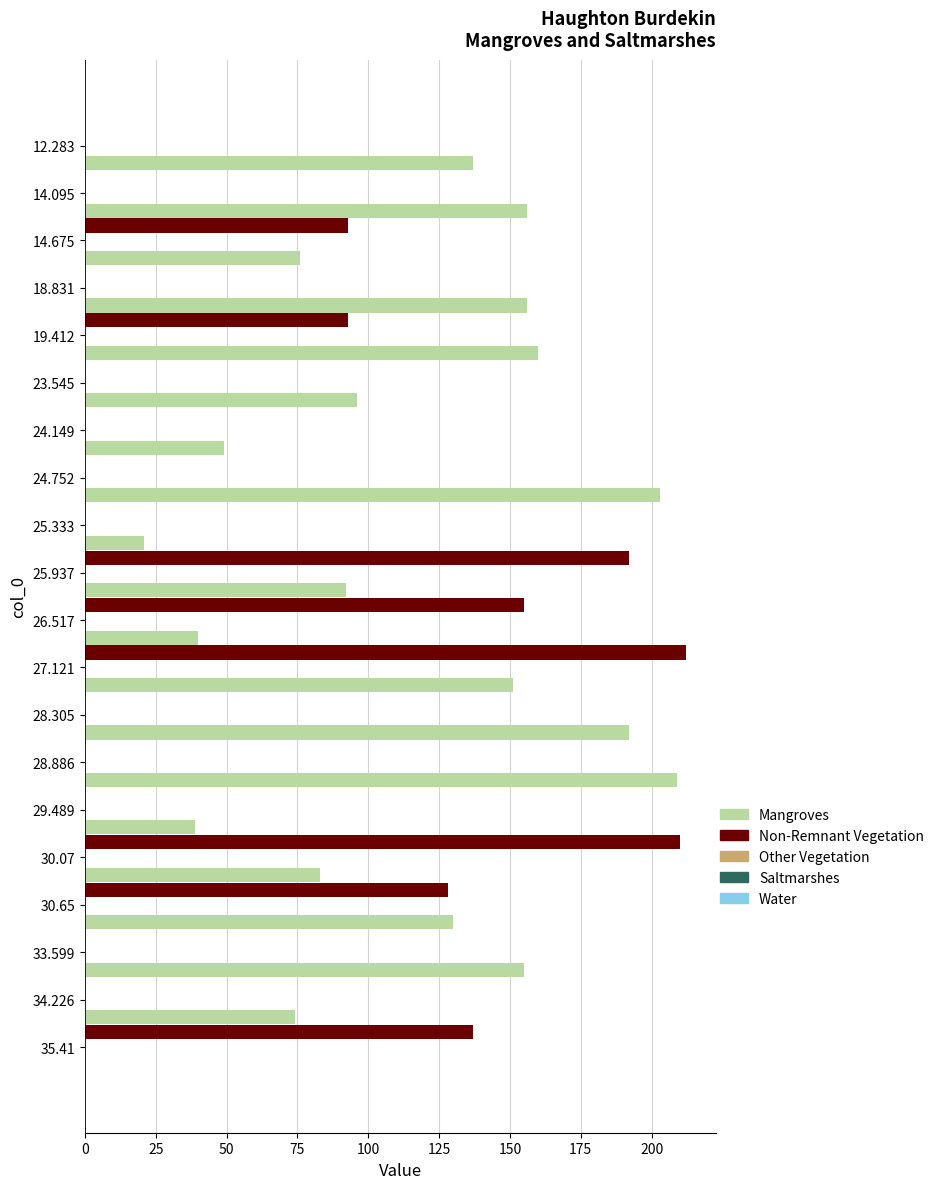

Which series has the largest total across all categories?

Mangroves